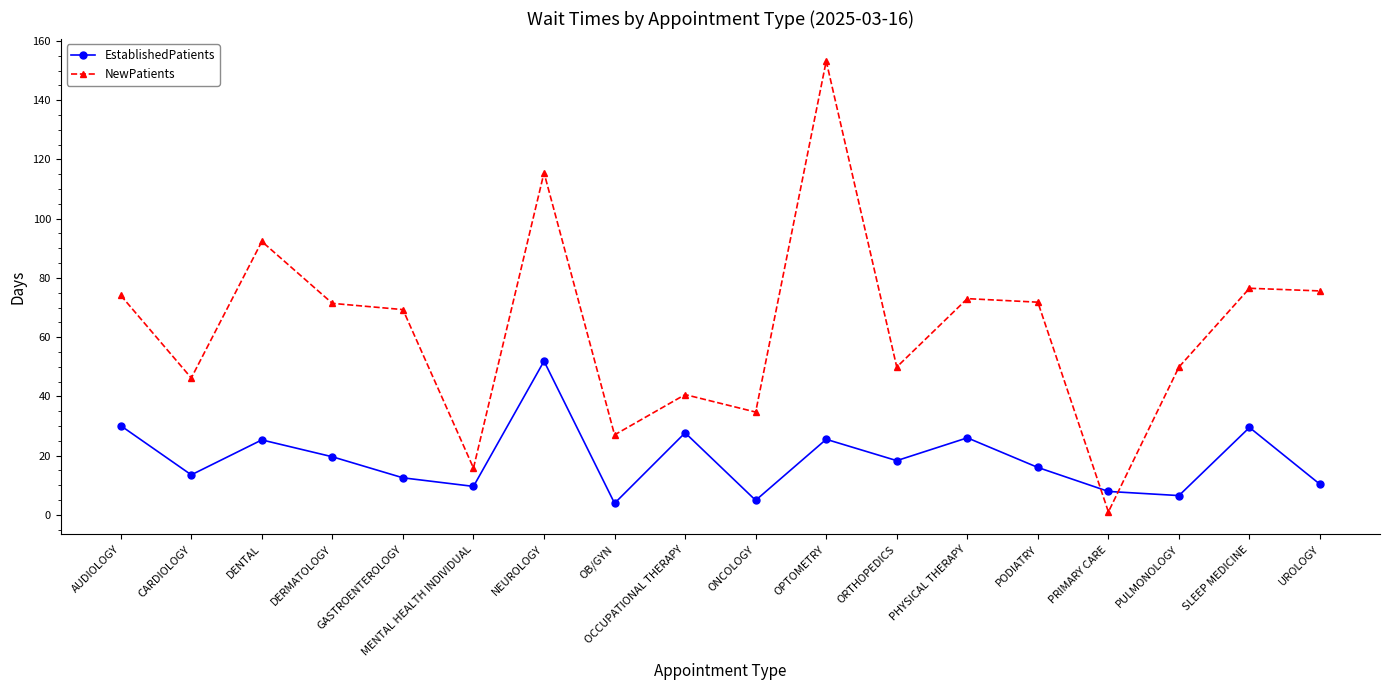

What is the spread (max minus min) of values at GASTROENTEROLOGY?

56.8